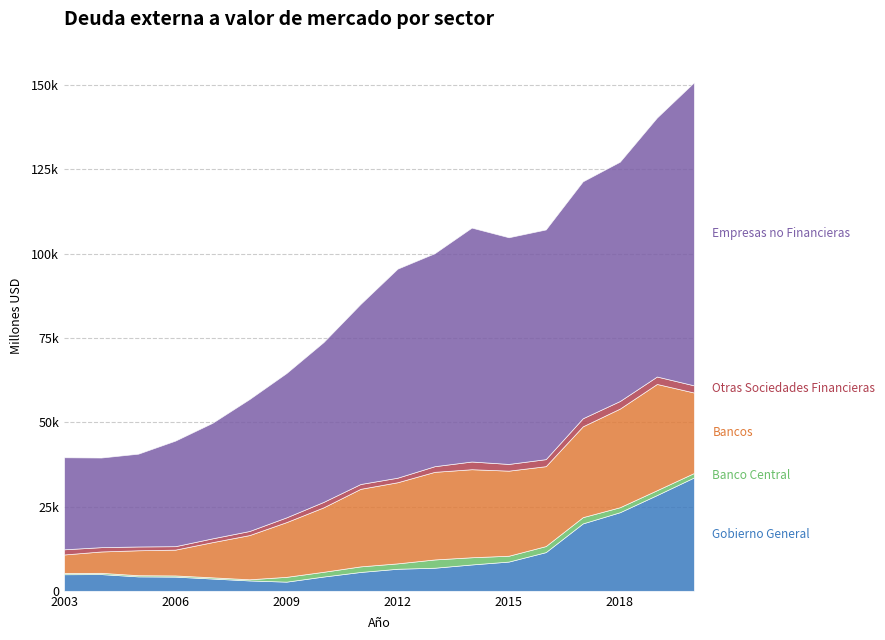

What is the total value across all series at 2006?

44556